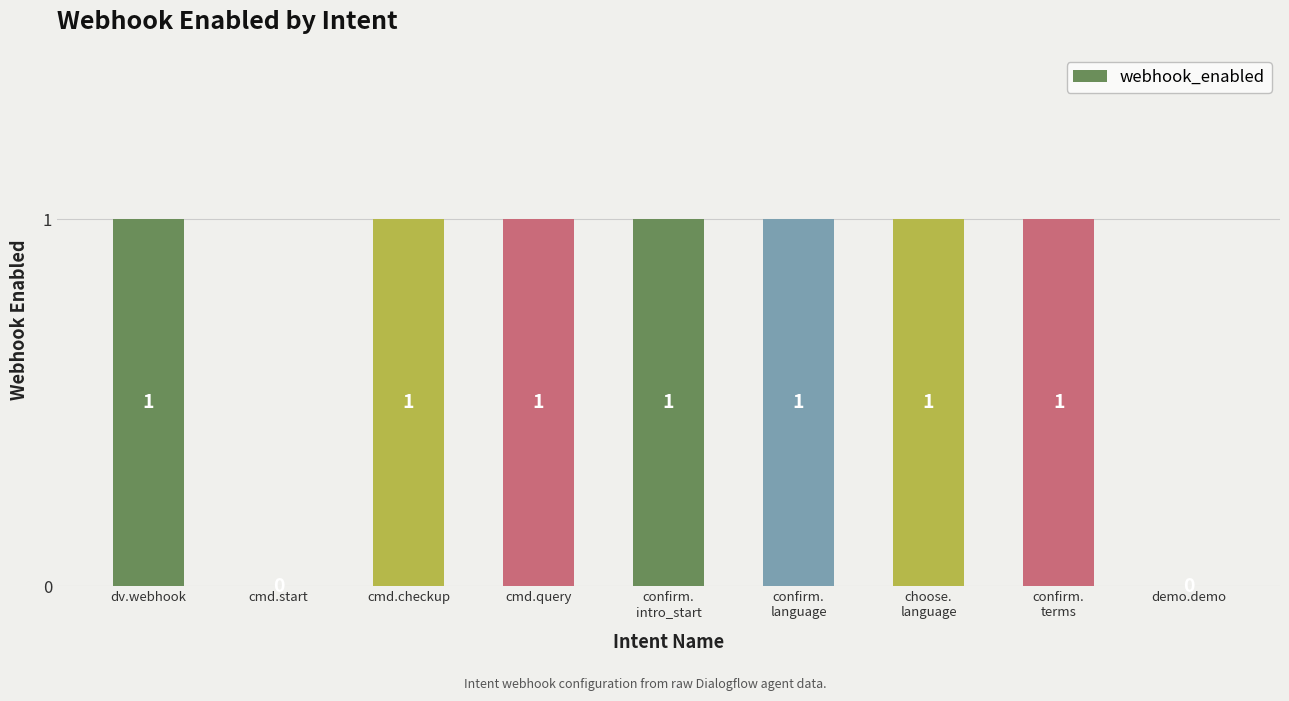

How many values are between 1 and 2?

7